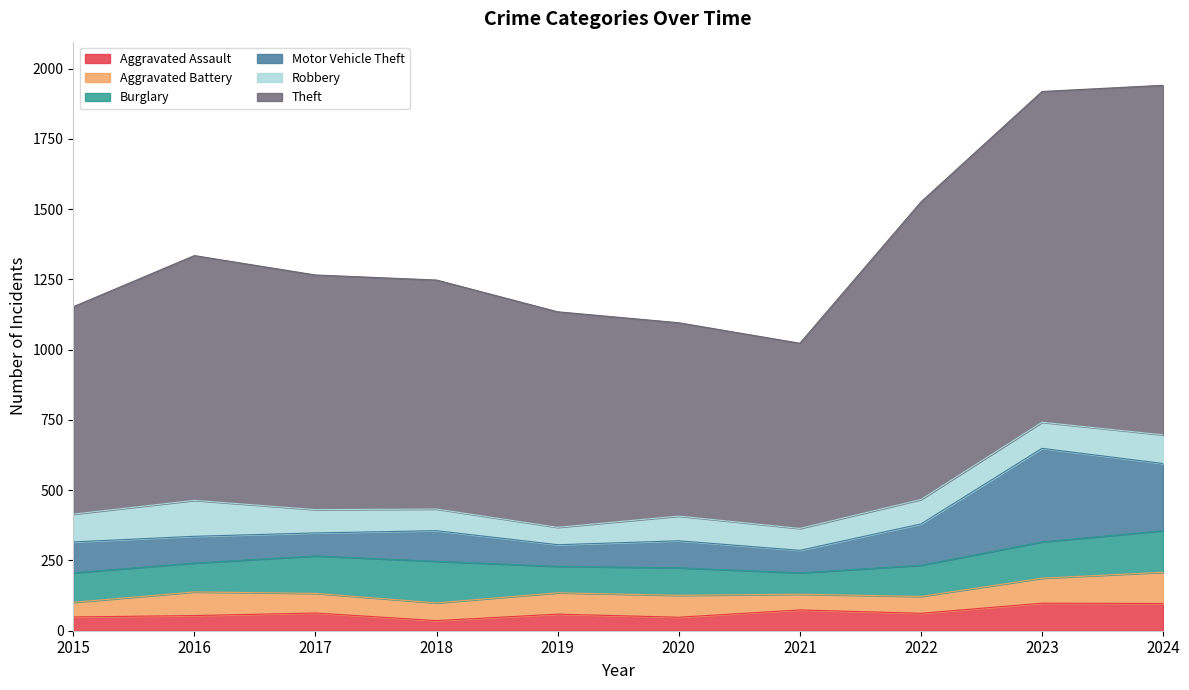

Where does the Robbery series first go above 88?

2015